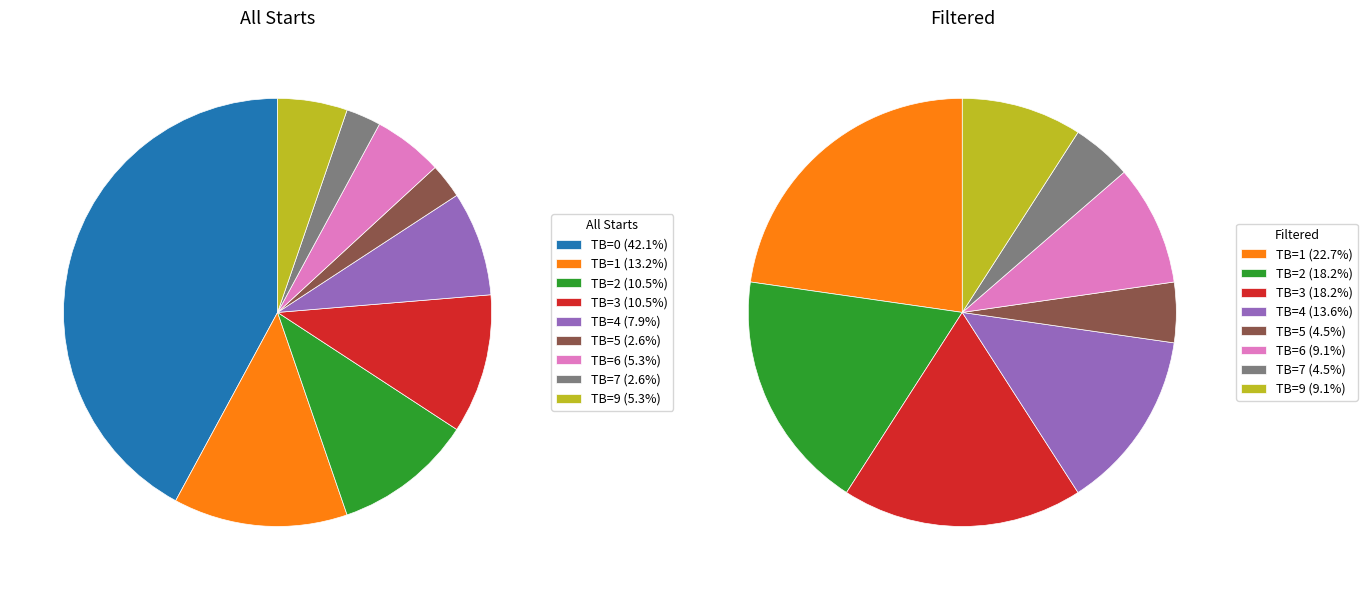

To the nearest percent, what is the difference between the largest and smallest slice percentages?

39%